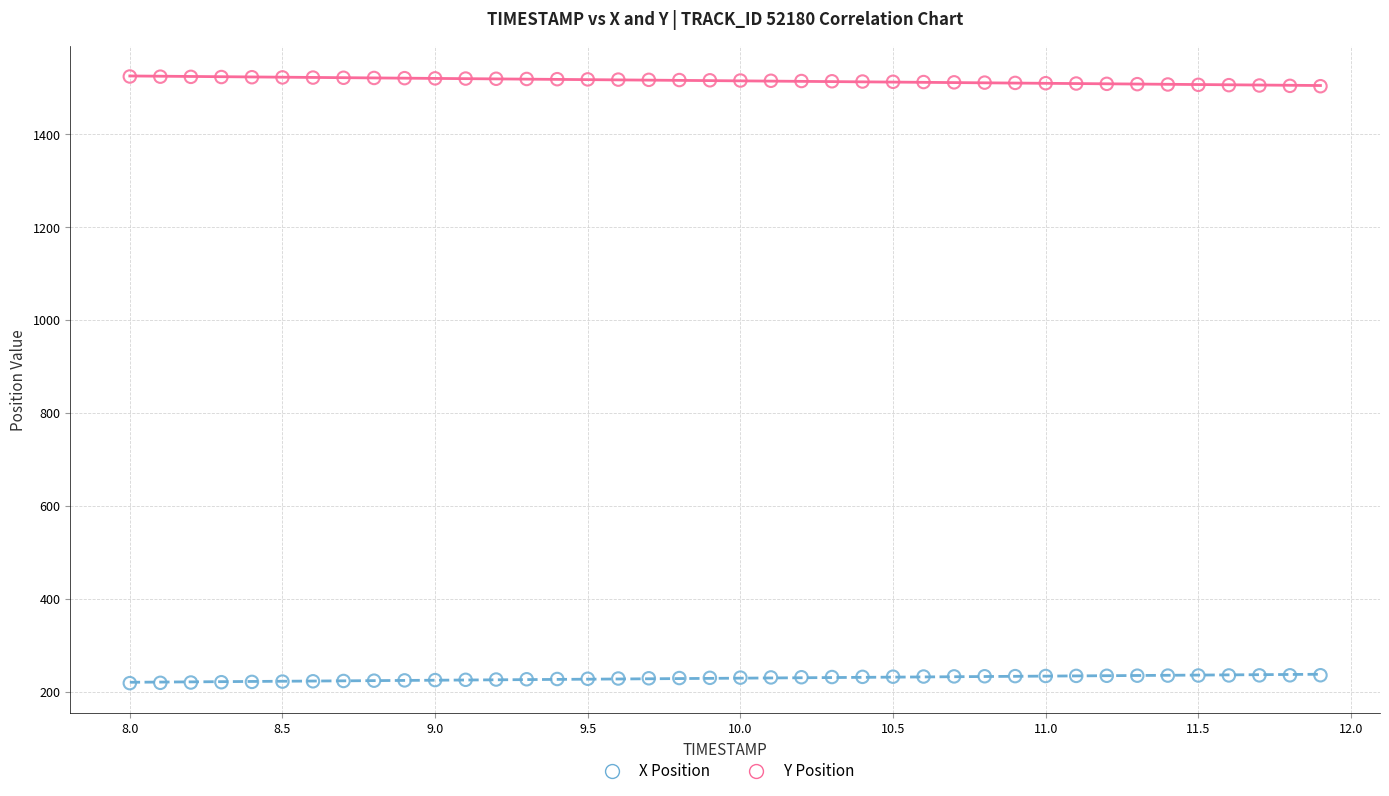

Which series reaches the minimum Y coordinate?

X Position